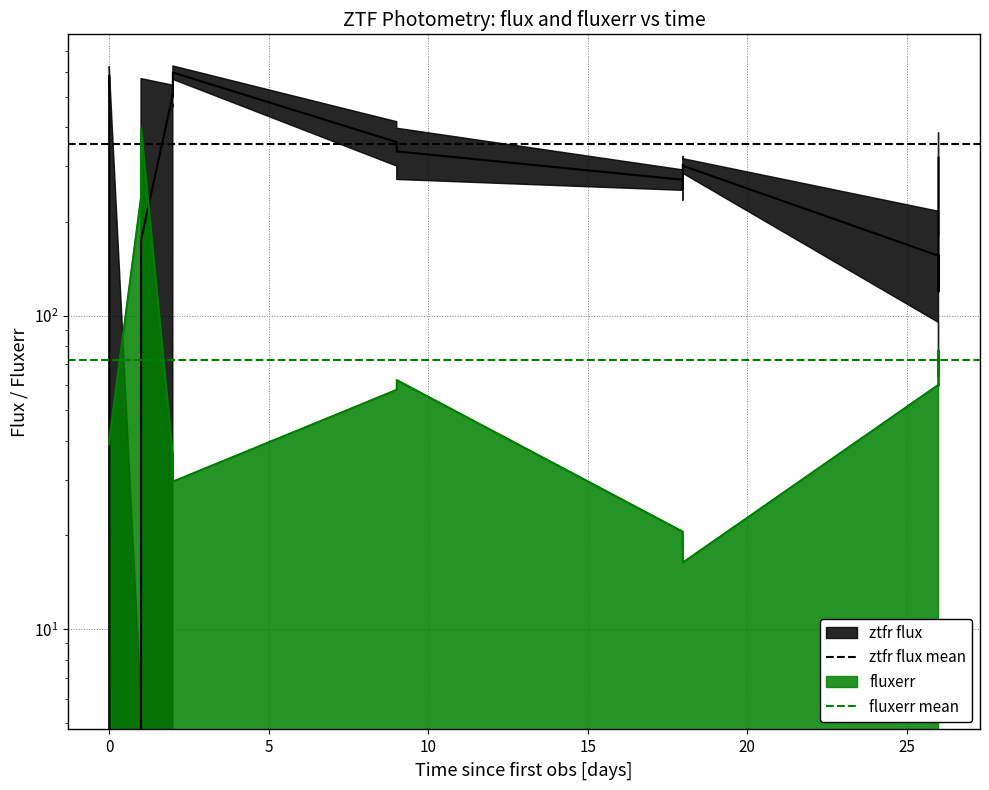

Is the value of ztfr flux mean at −5 greater than the value of fluxerr mean at 0?

Yes